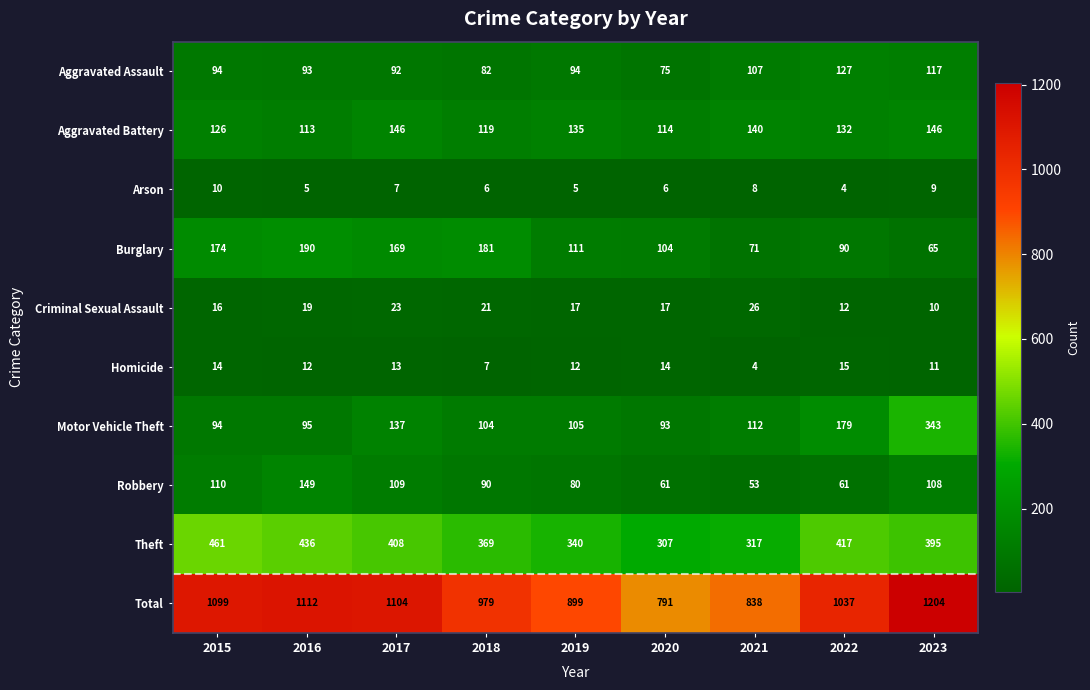

What is the spread (max minus min) of values at 2020?

785